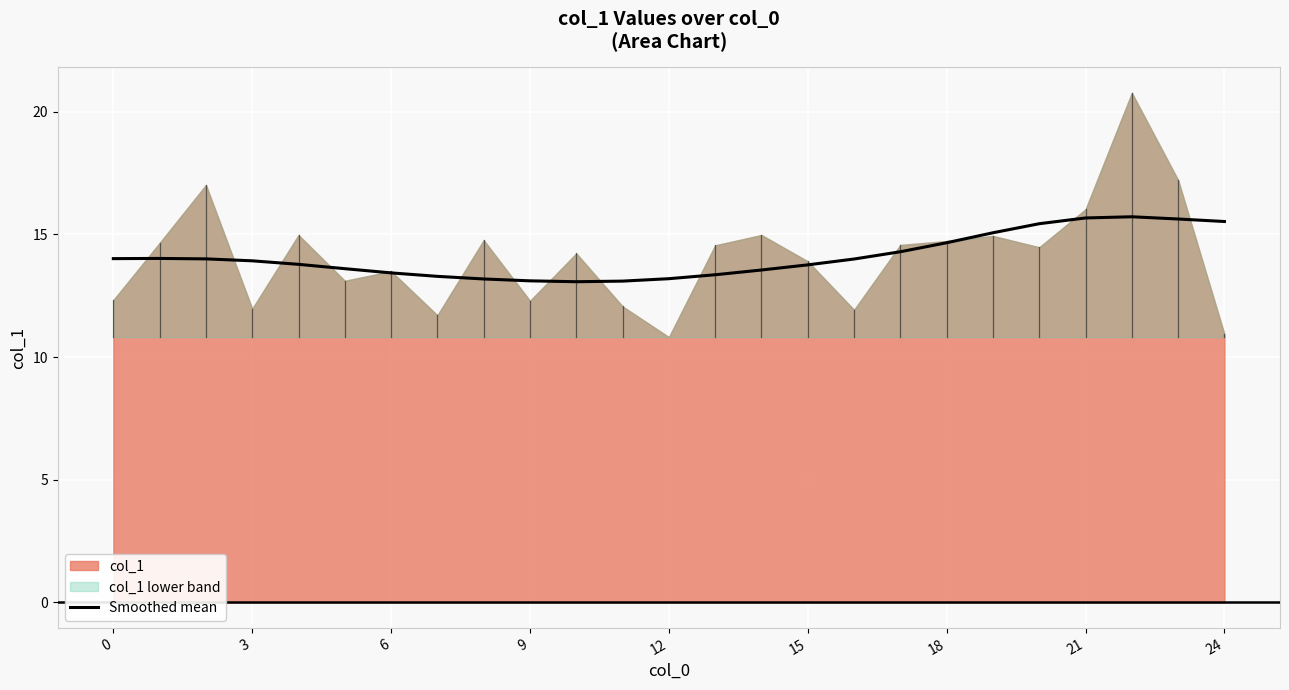

What is the highest value of the Smoothed mean series?

15.7